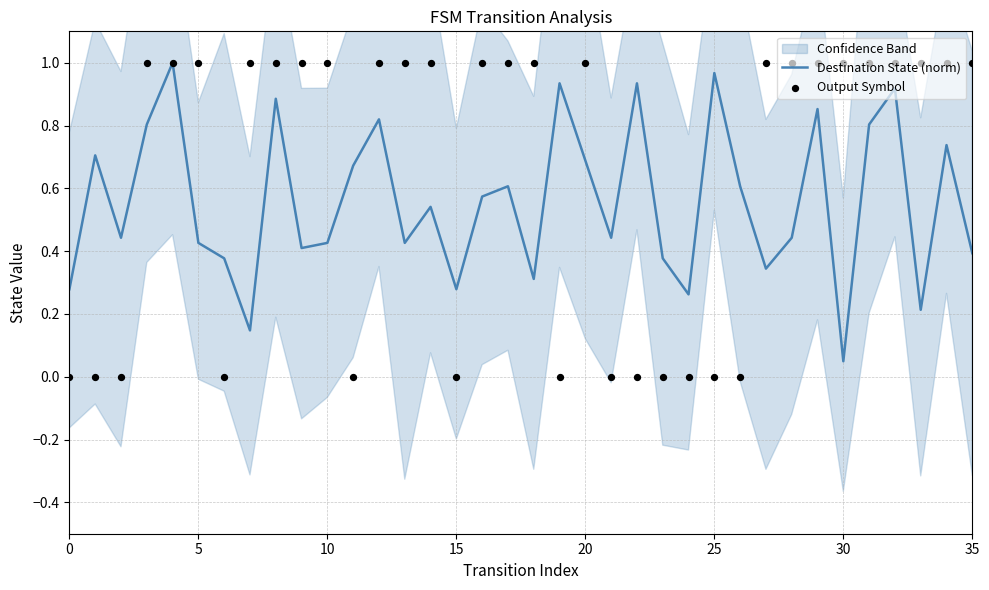

Which series has the largest total across all categories?

Output Symbol